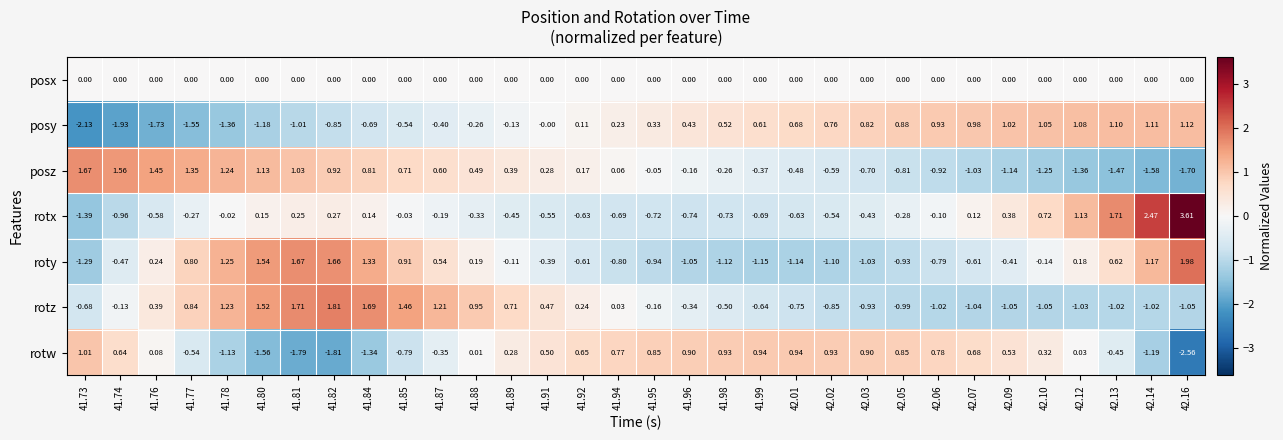

Rank the series by their maximum value, from highest to lowest.

rotx, roty, rotz, posz, posy, rotw, posx